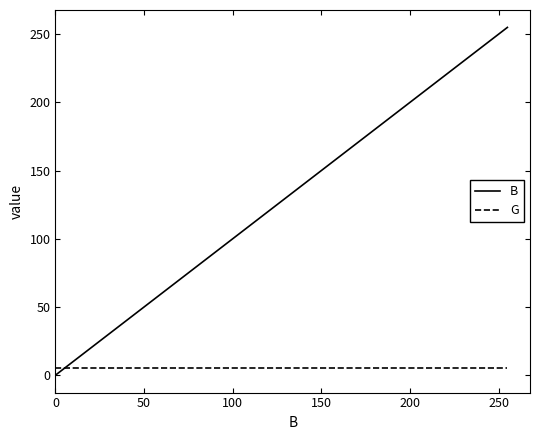

Which series has the largest range (max minus min)?

B